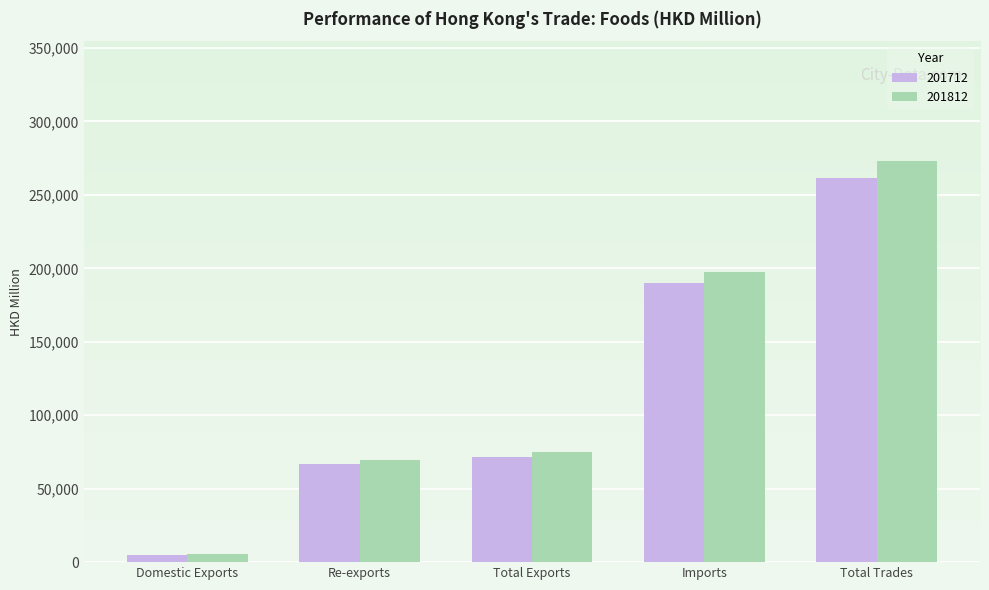

Where does the 201712 series first go above 71499?

Total Exports